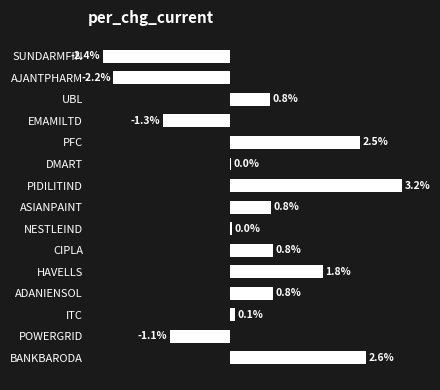

At which category does the chart reach its peak across all series?

PIDILITIND